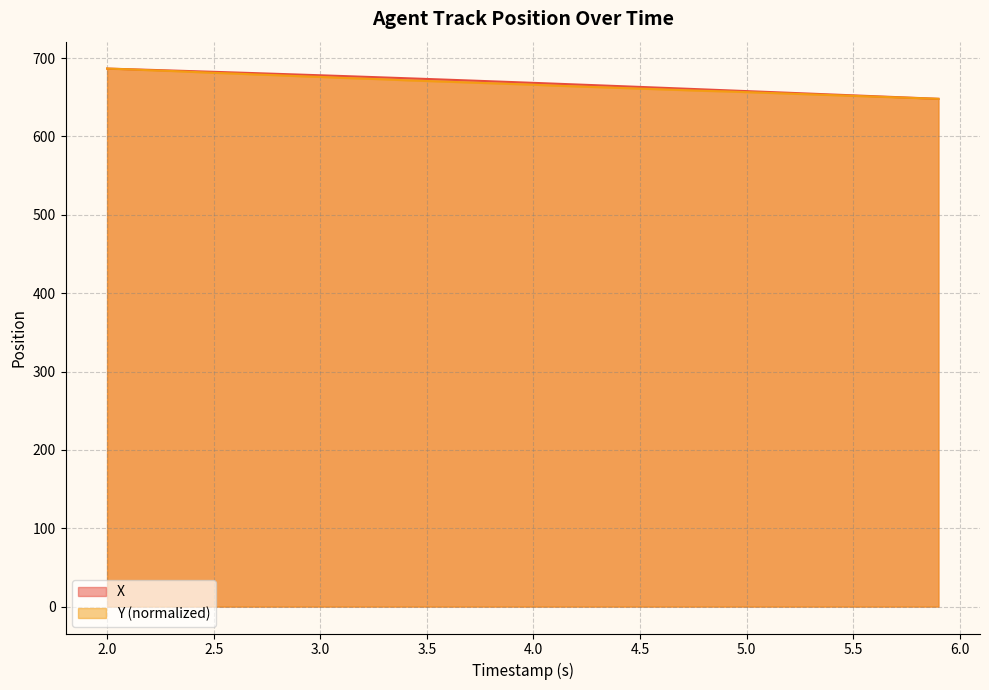

What are all the series names shown in the legend?

X, Y (normalized)